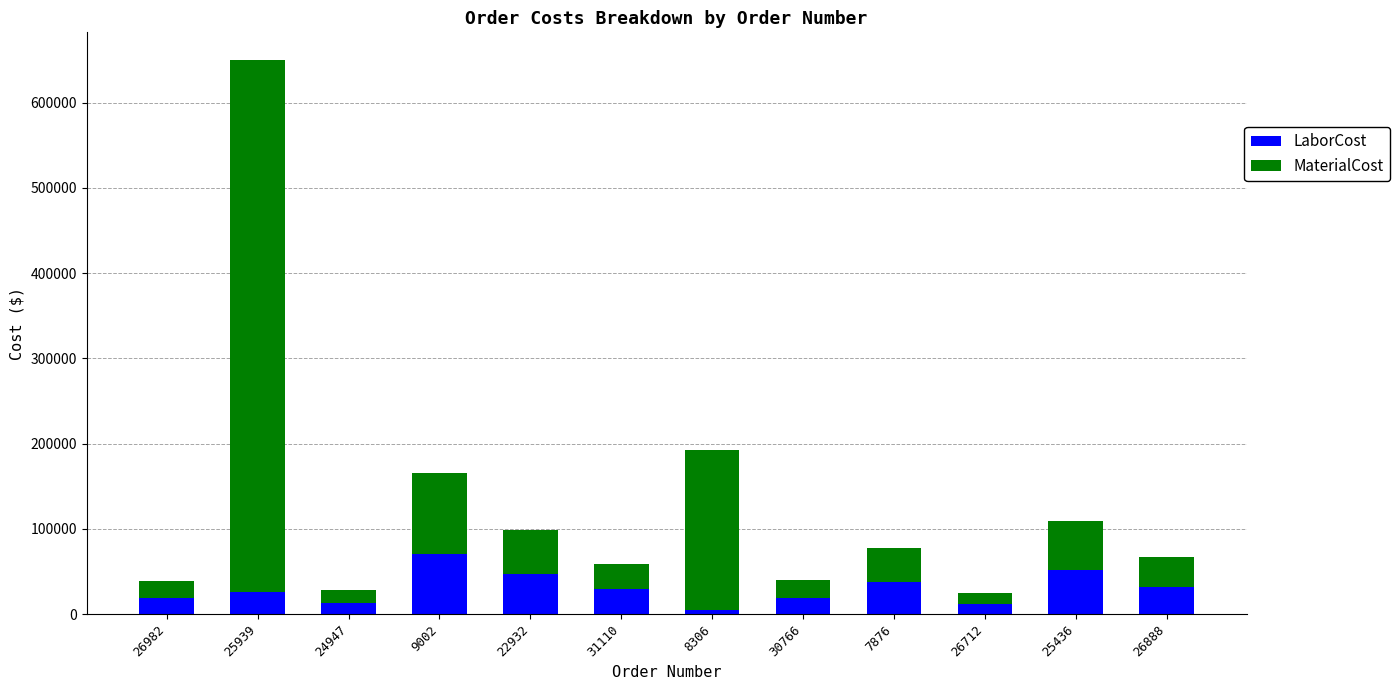

How many series are shown in this chart?

2